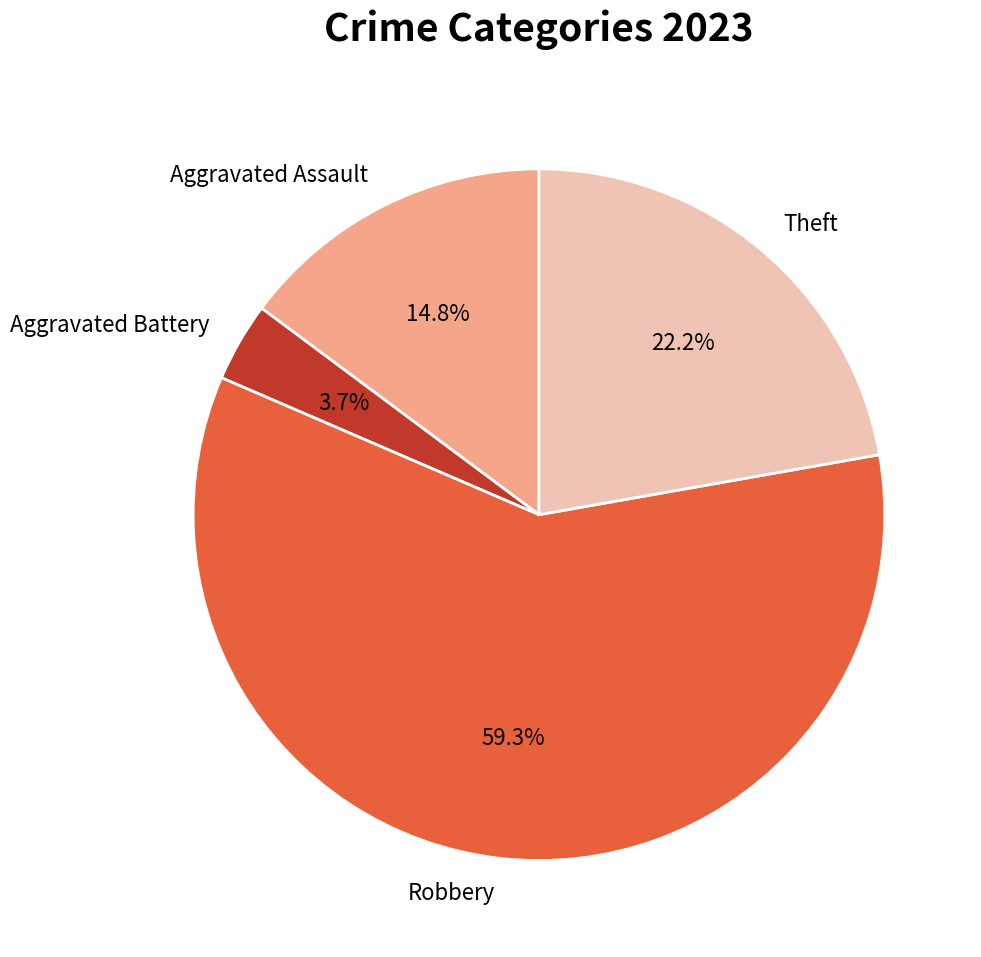

Does any single category account for the majority?

Yes